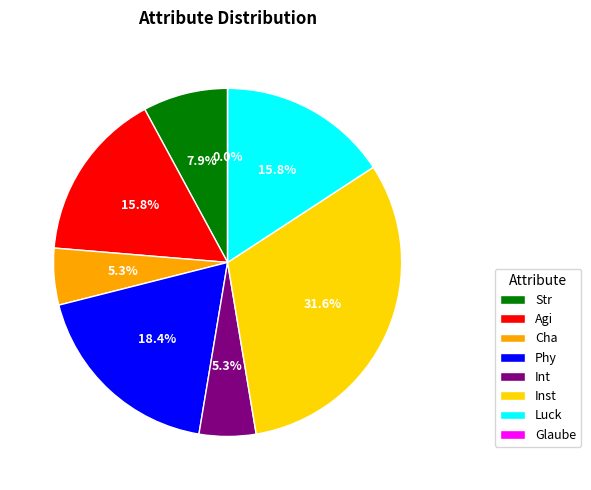

What is the ratio of the value at Int to the value at Phy?

0.3